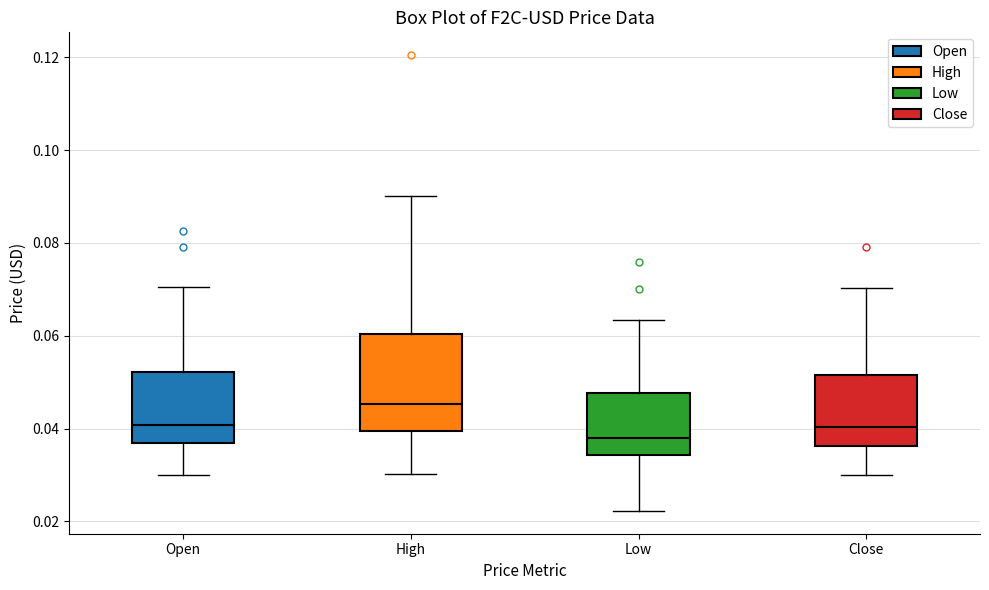

Reading left to right, transcribe this box plot: for each box, give where its median line is, the range the box spans, and where its two whiskers end, as read against the y-axis. The values are not printed on the chart, so give them approximately, as read against the axis.

Open: median 0.040, box 0.036 to 0.052, whiskers 0.030 to 0.070
High: median 0.046, box 0.040 to 0.060, whiskers 0.030 to 0.090
Low: median 0.038, box 0.034 to 0.048, whiskers 0.022 to 0.064
Close: median 0.040, box 0.036 to 0.052, whiskers 0.030 to 0.070